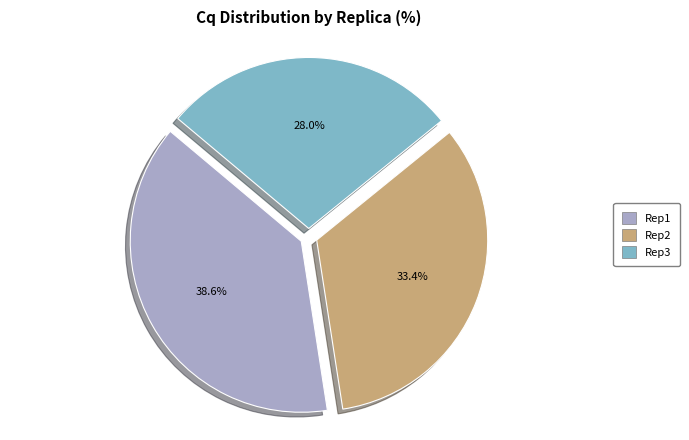

What percentage is NOT represented by Rep3?

72.0%